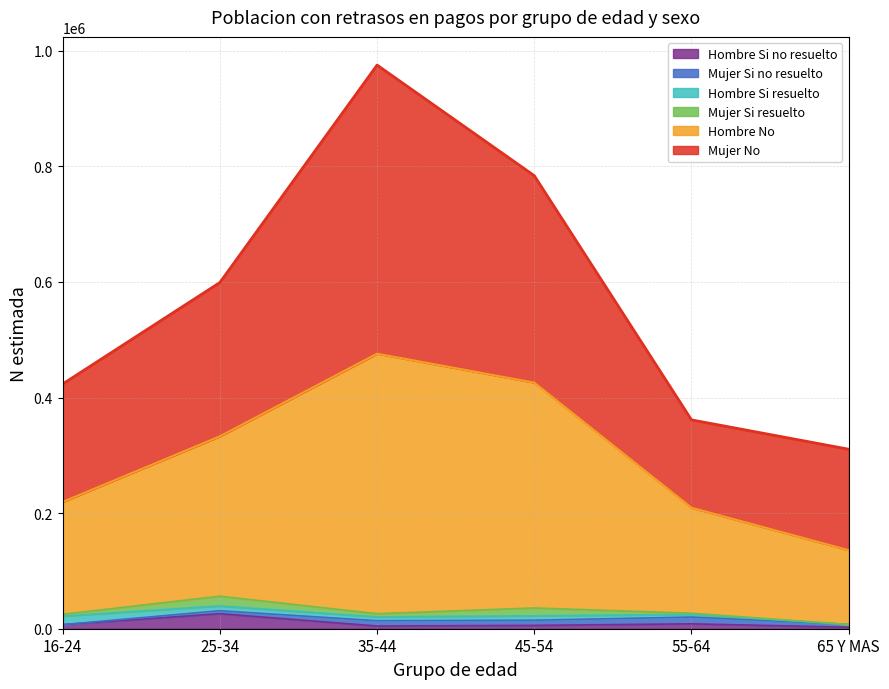

True or false: Hombre Si no resuelto has more than 2 points higher than both neighbors.

False